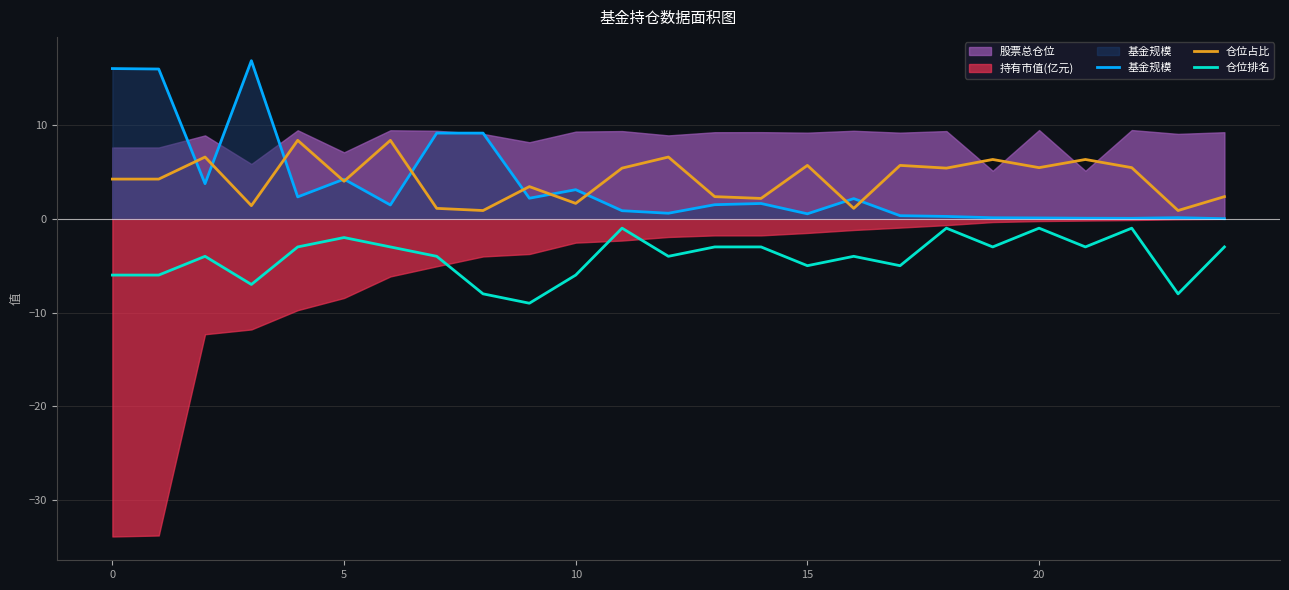

How many values in the 基金规模 series are below 1?

11